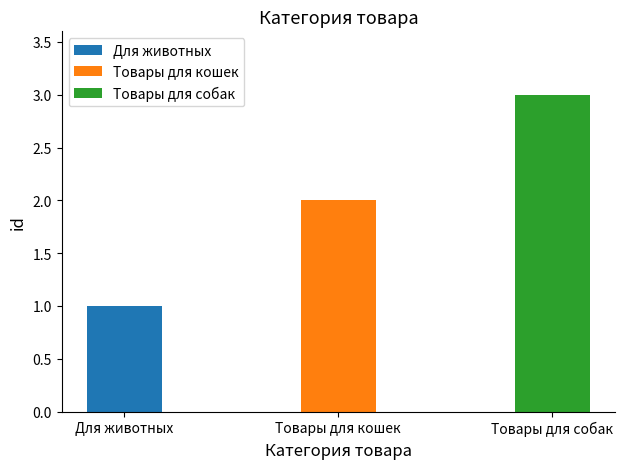

Reading left to right, list all the values displayed in this chart.

Для животных=1	Товары для кошек=2	Товары для собак=3